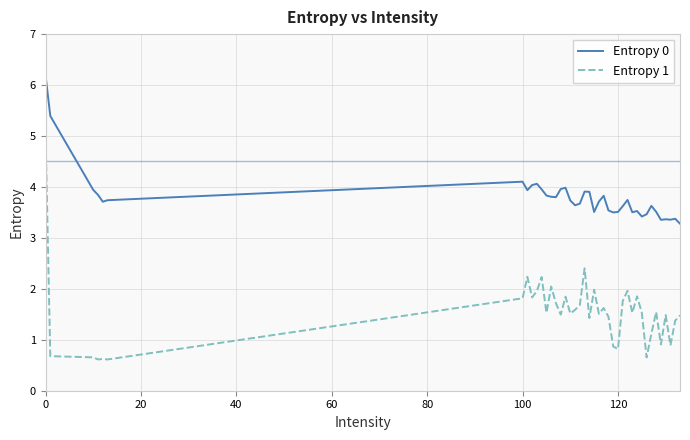

Which series has the largest total across all categories?

Entropy 0